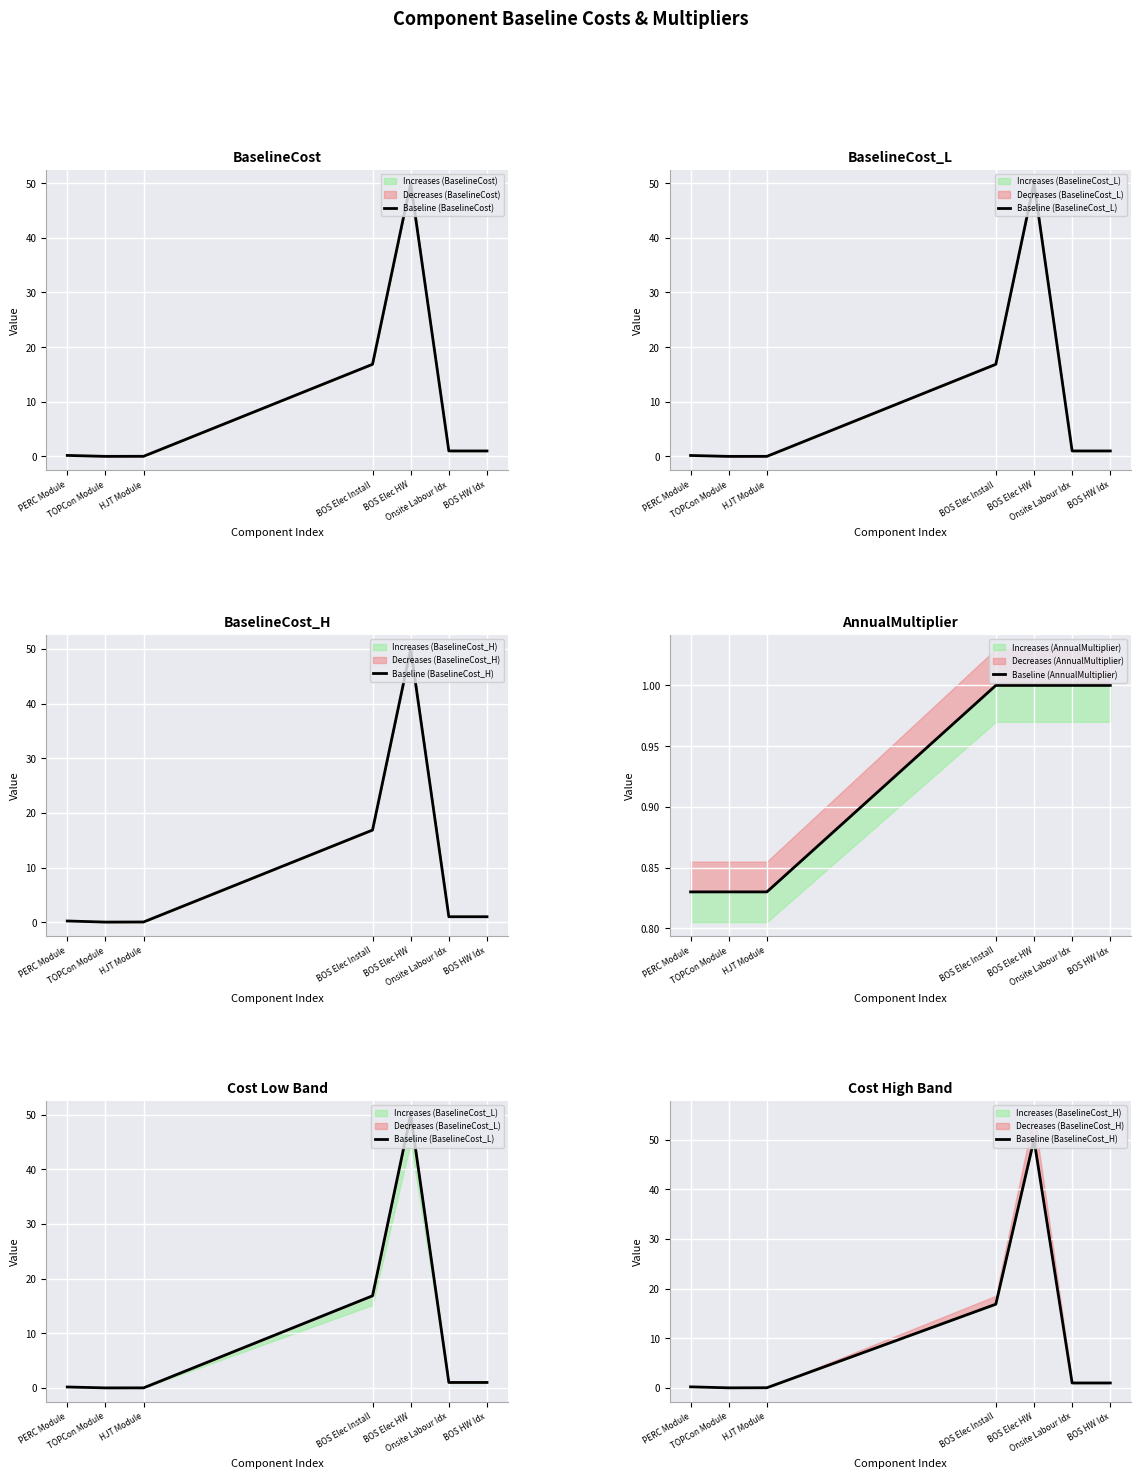

True or false: Baseline (AnnualMultiplier) has a value of 0.8 at TOPCon Module.

True